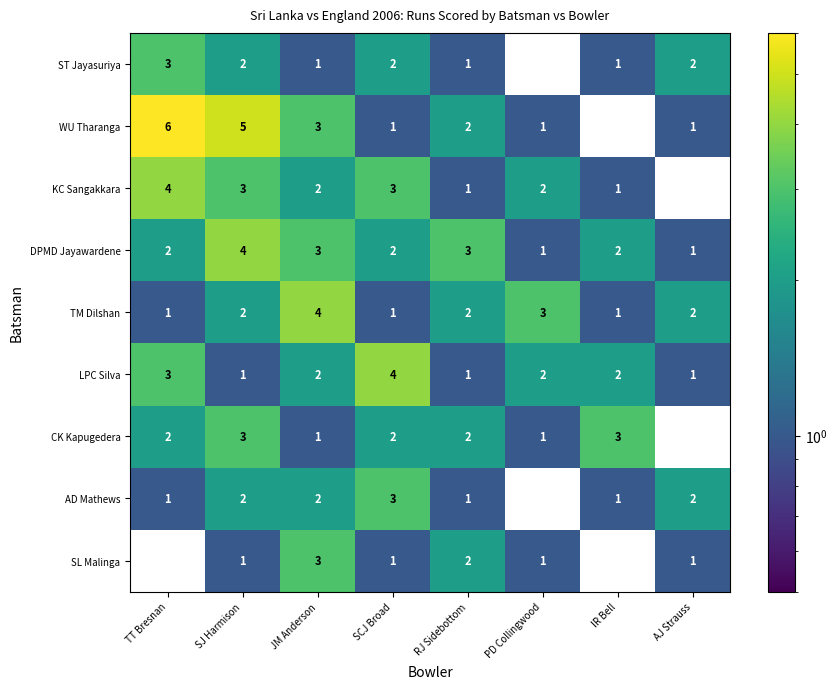

Which series has the largest total across all categories?

WU Tharanga